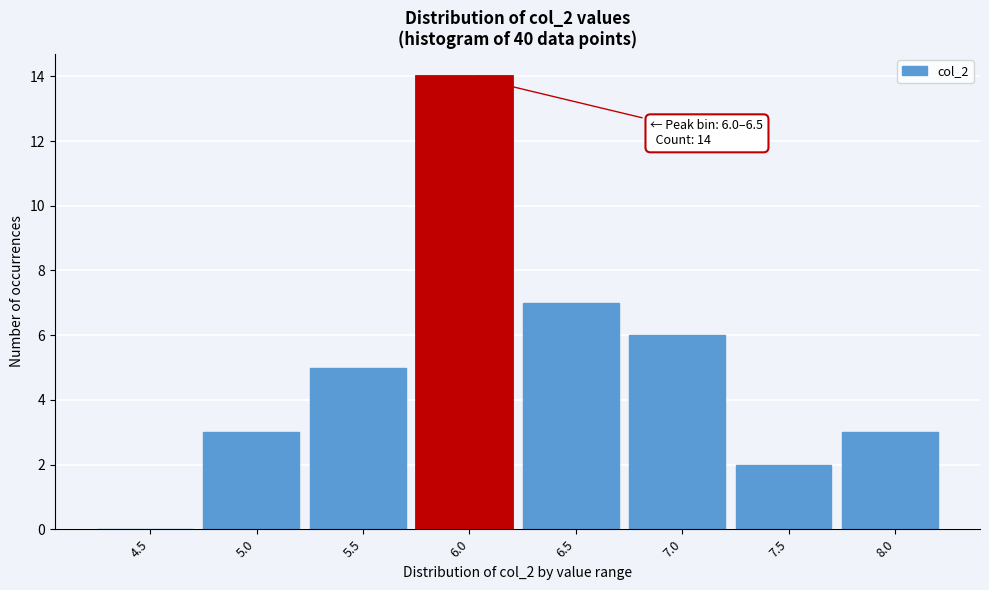

Reading right to left, extract all data points from this chart.

8.0=3	7.5=2	7.0=6	6.5=7	6.0=14	5.5=5	5.0=3	4.5=0